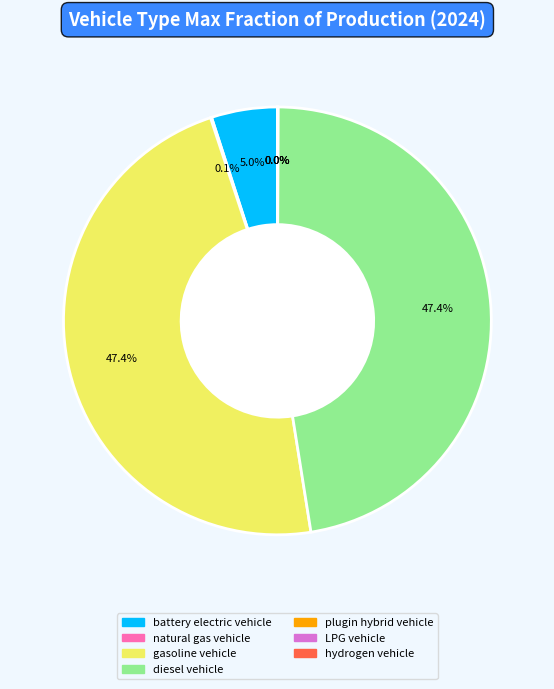

Does battery electric vehicle account for over 50% of the chart?

No